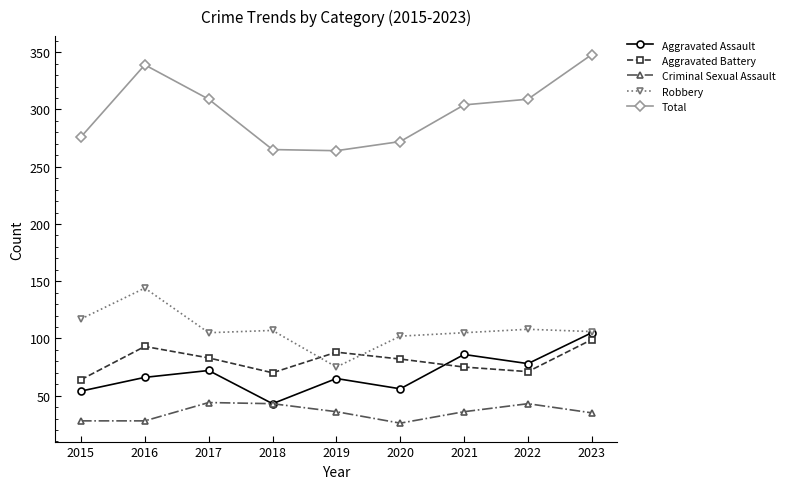

How many data points does each series have?

9